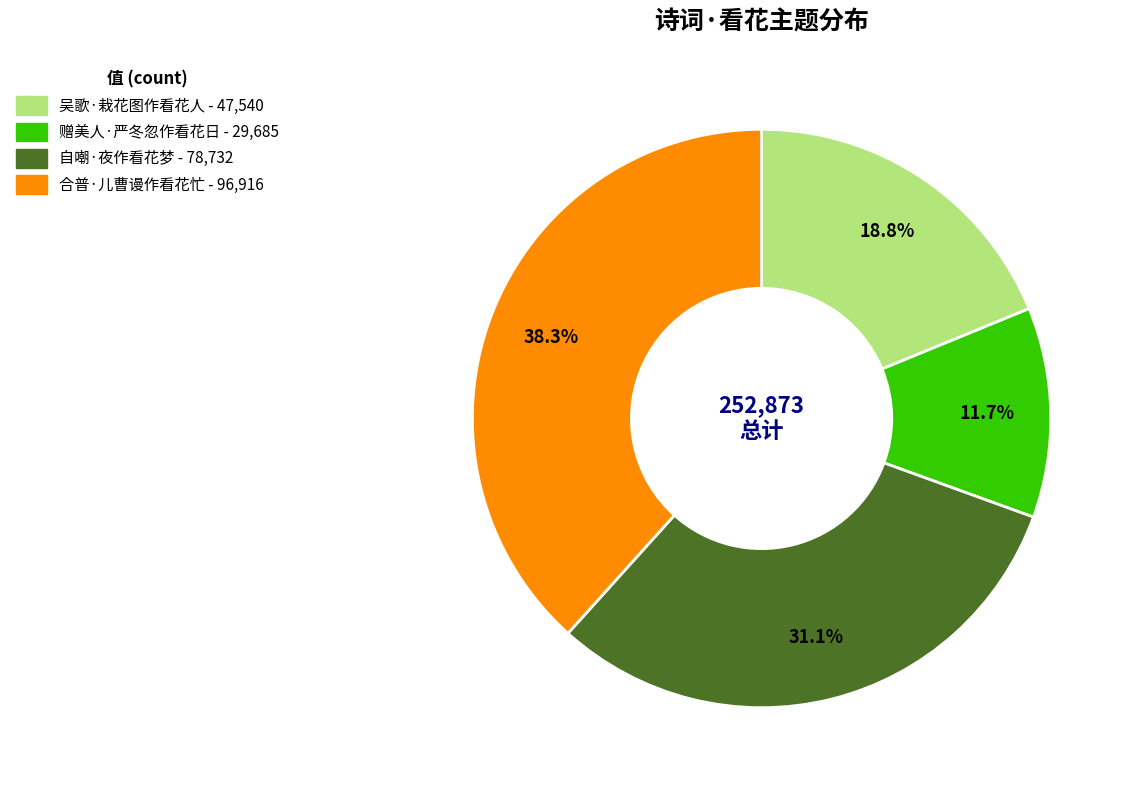

True or false: 赠美人·严冬忽作看花日 accounts for 17% of the total.

False